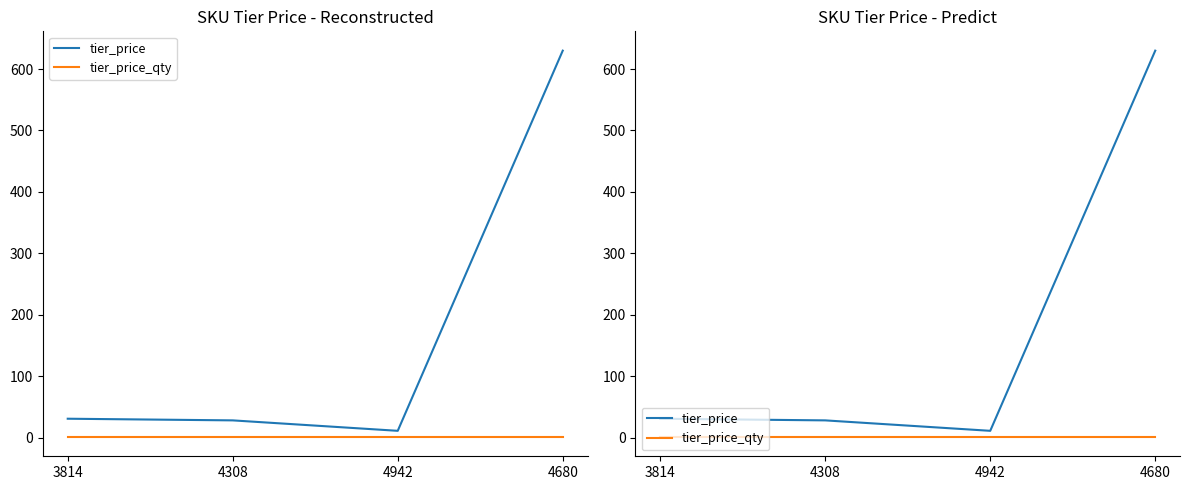

What is the label of the 2nd point from the left?

4308